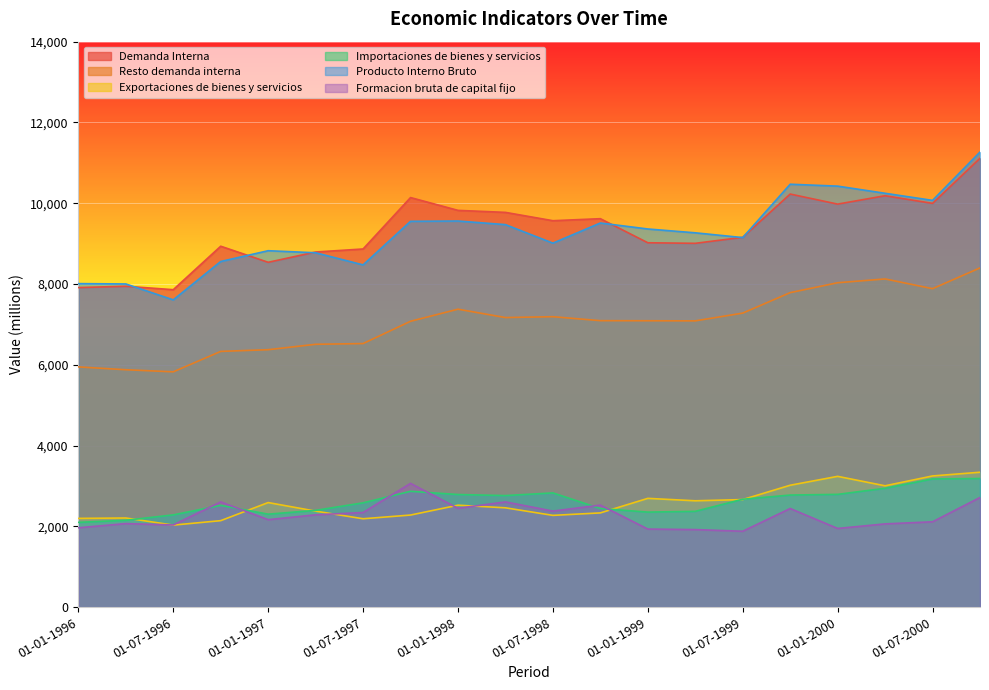

What are all the series names shown in the legend?

Demanda Interna, Resto demanda interna, Exportaciones de bienes y servicios, Importaciones de bienes y servicios, Producto Interno Bruto, Formacion bruta de capital fijo